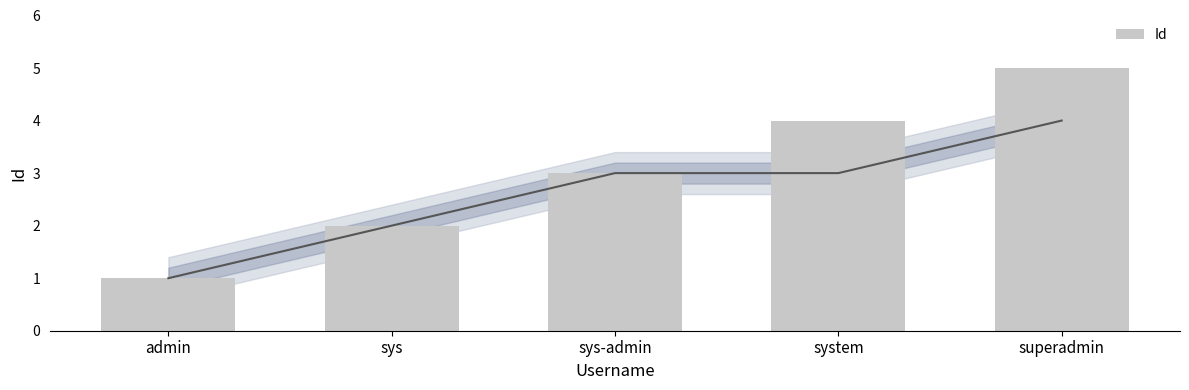

The value at admin is 2. True or false?

False